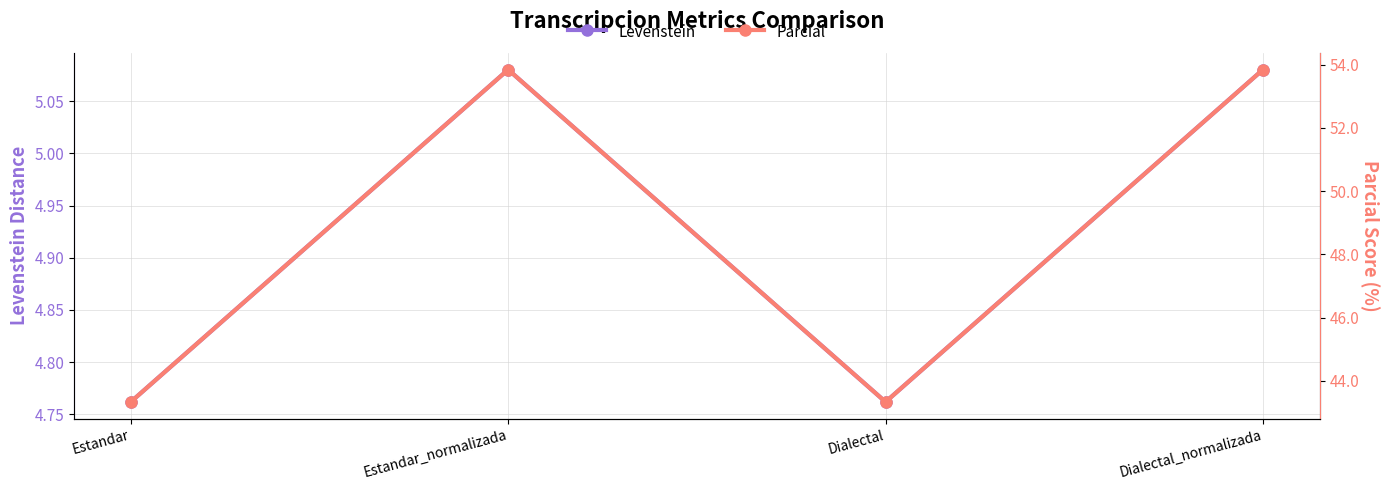

True or false: Parcial has more than 0 points higher than both neighbors.

True